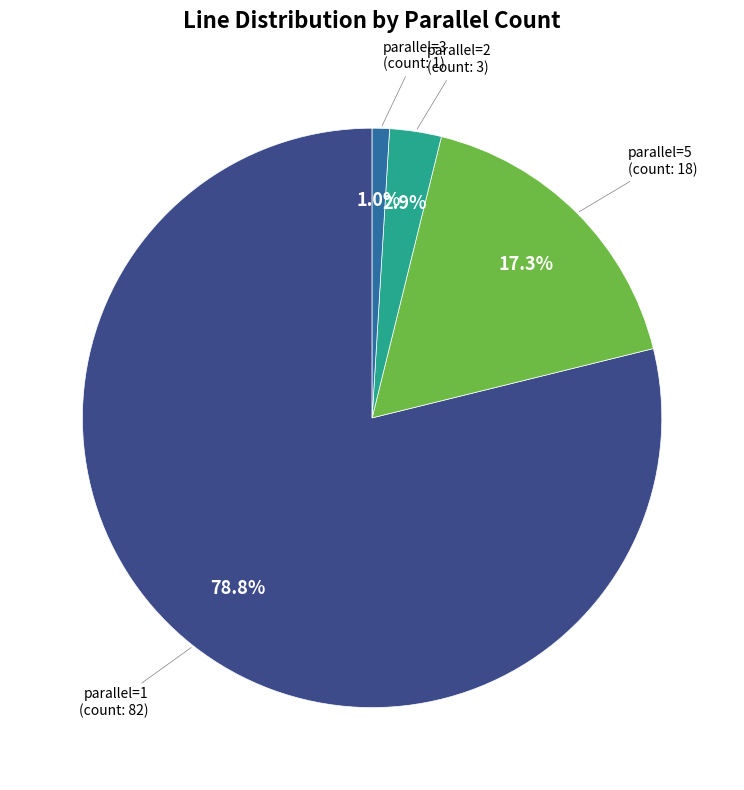

To the nearest percent, what is the average slice percentage?

25%